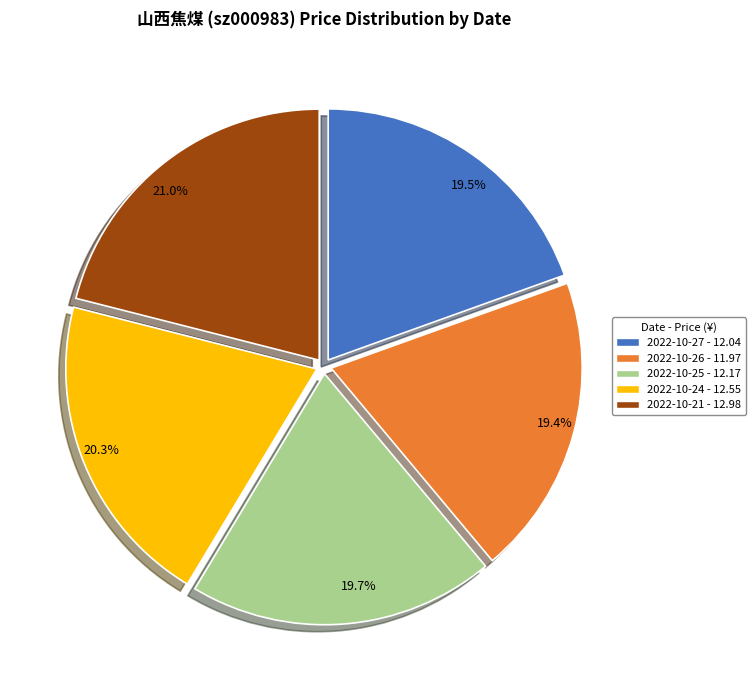

Is it true that 2022-10-27 is 8% of the pie?

False